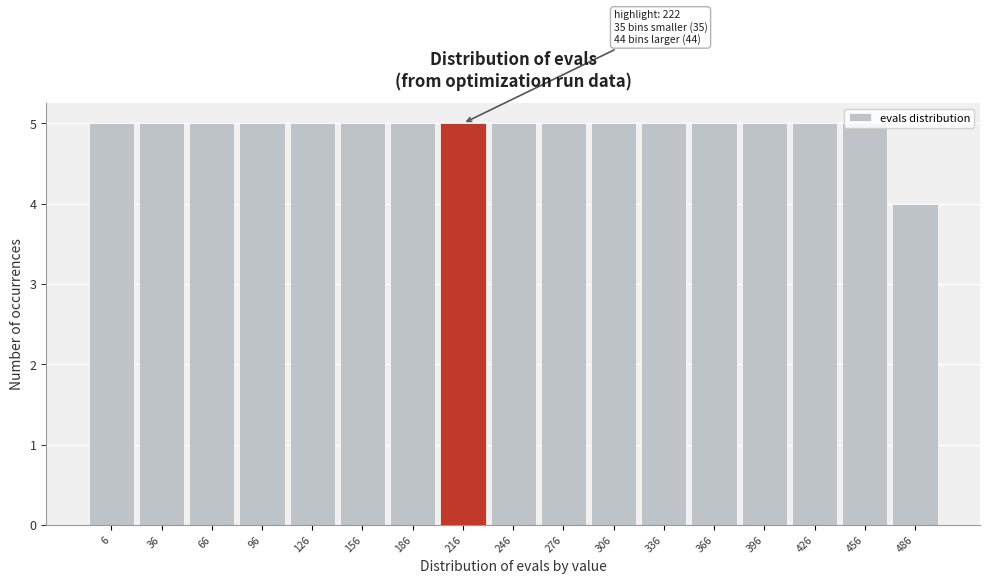

What is the value of the 1st bar from the left?

5